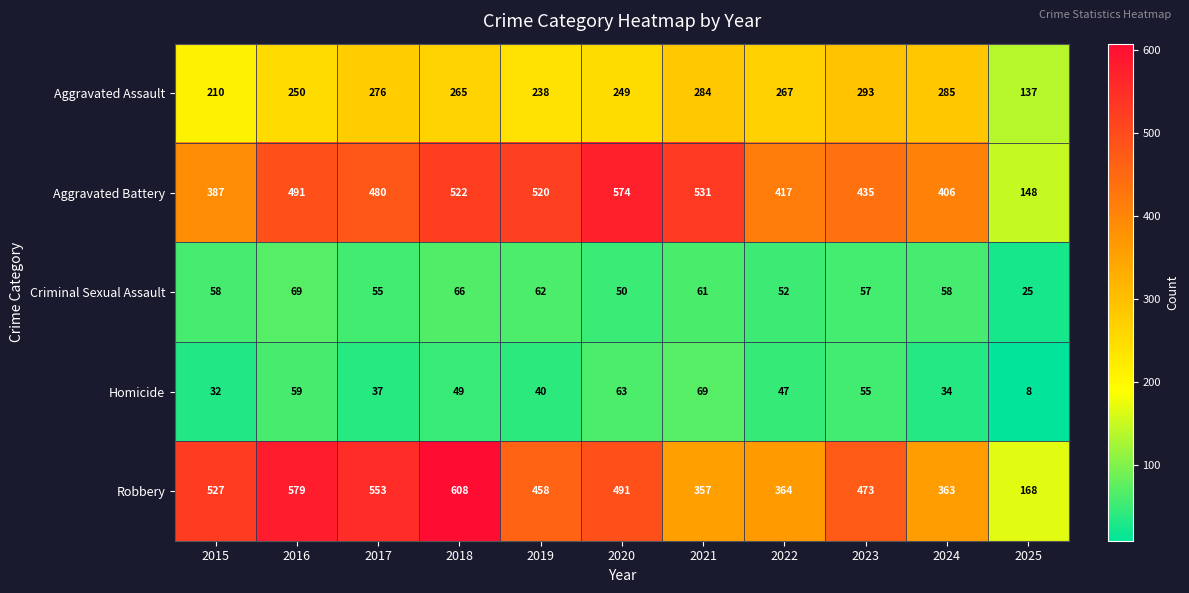

Where does the Aggravated Assault series first go above 265?

2017